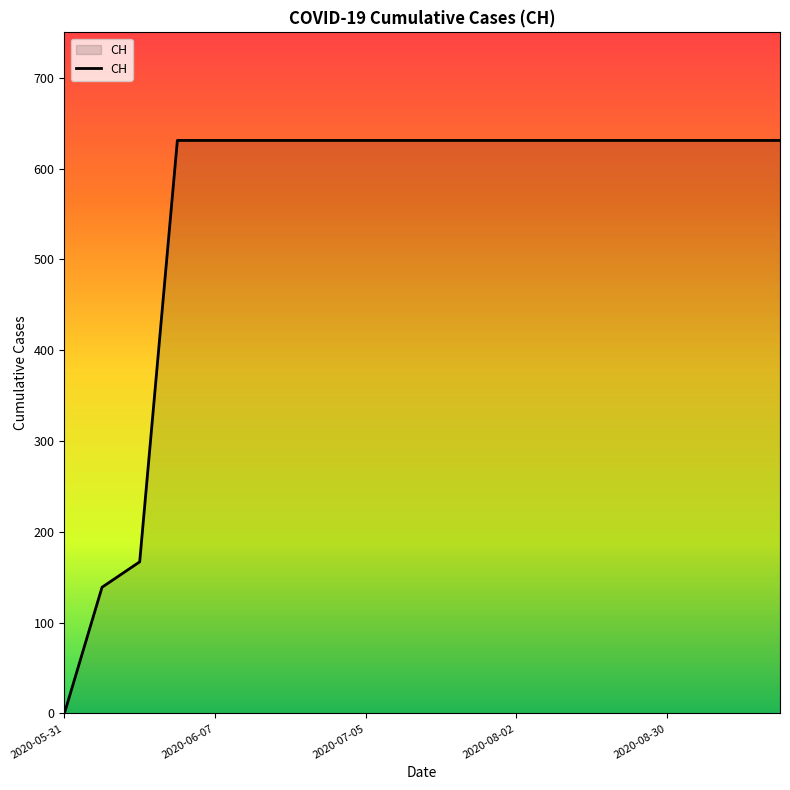

How many lines are shown in the chart?

1